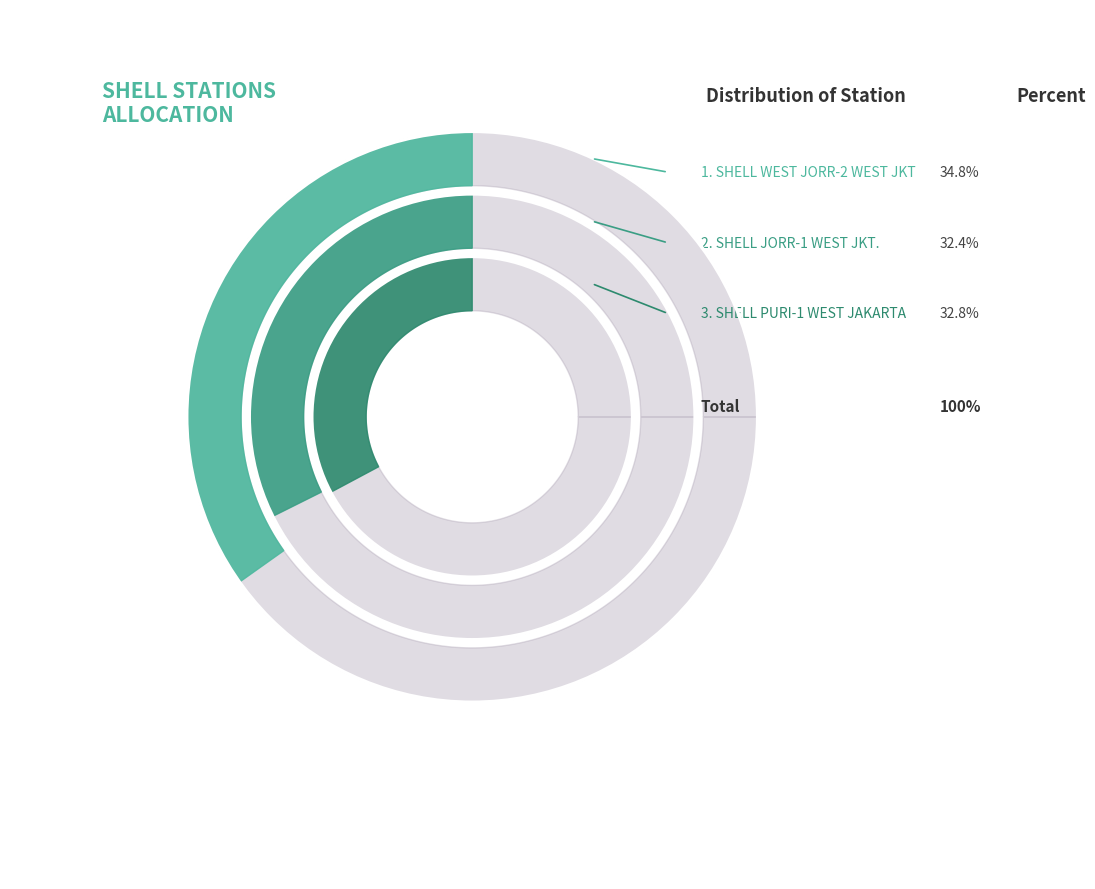

How many slices are in this pie chart?

3